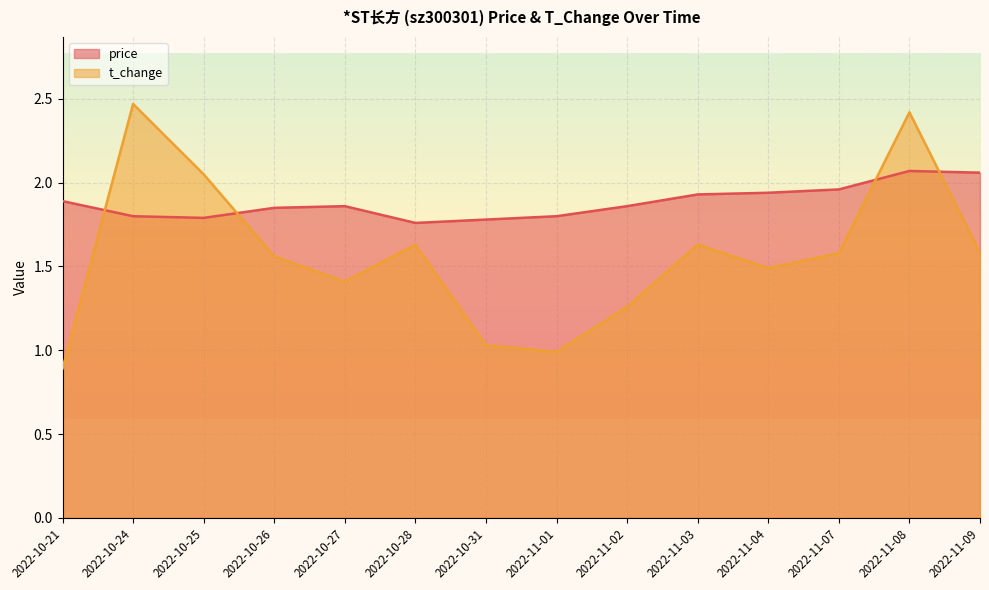

Between 2022-10-21 and 2022-11-09, which series saw the biggest shift?

t_change